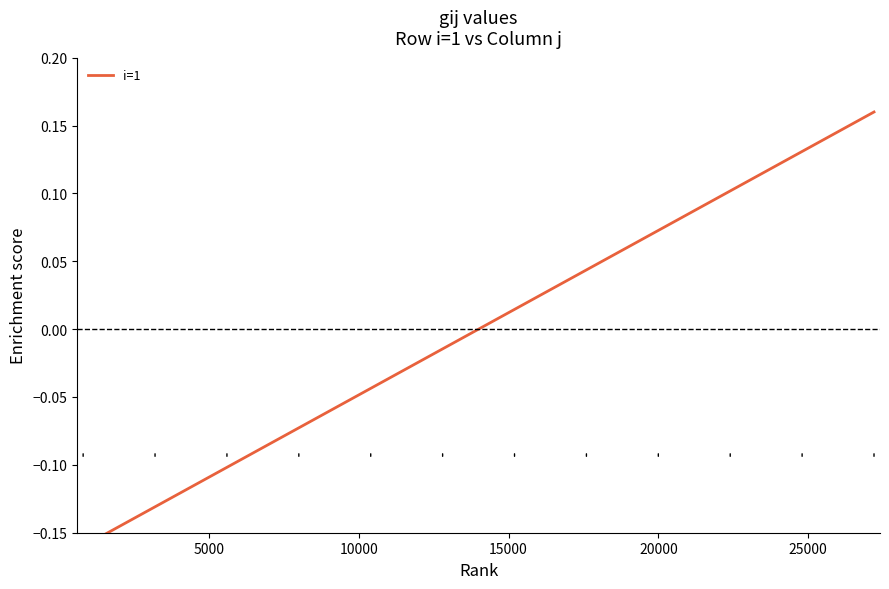

What is the smallest value displayed?

-0.2